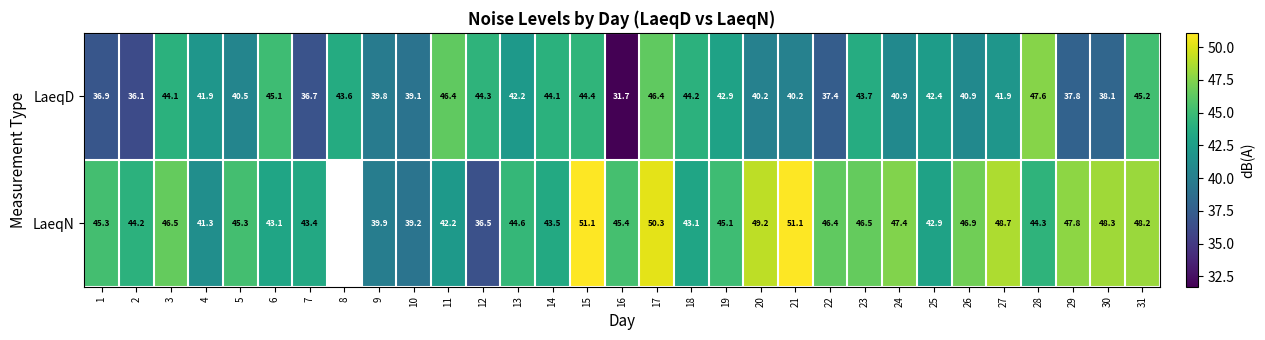

Rank the series at 28 from lowest to highest value.

LaeqN, LaeqD